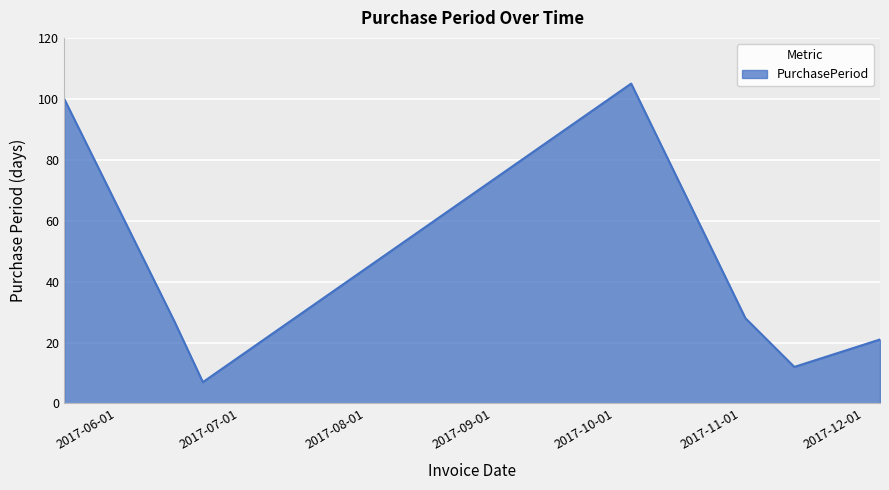

How many lines are shown in the chart?

1